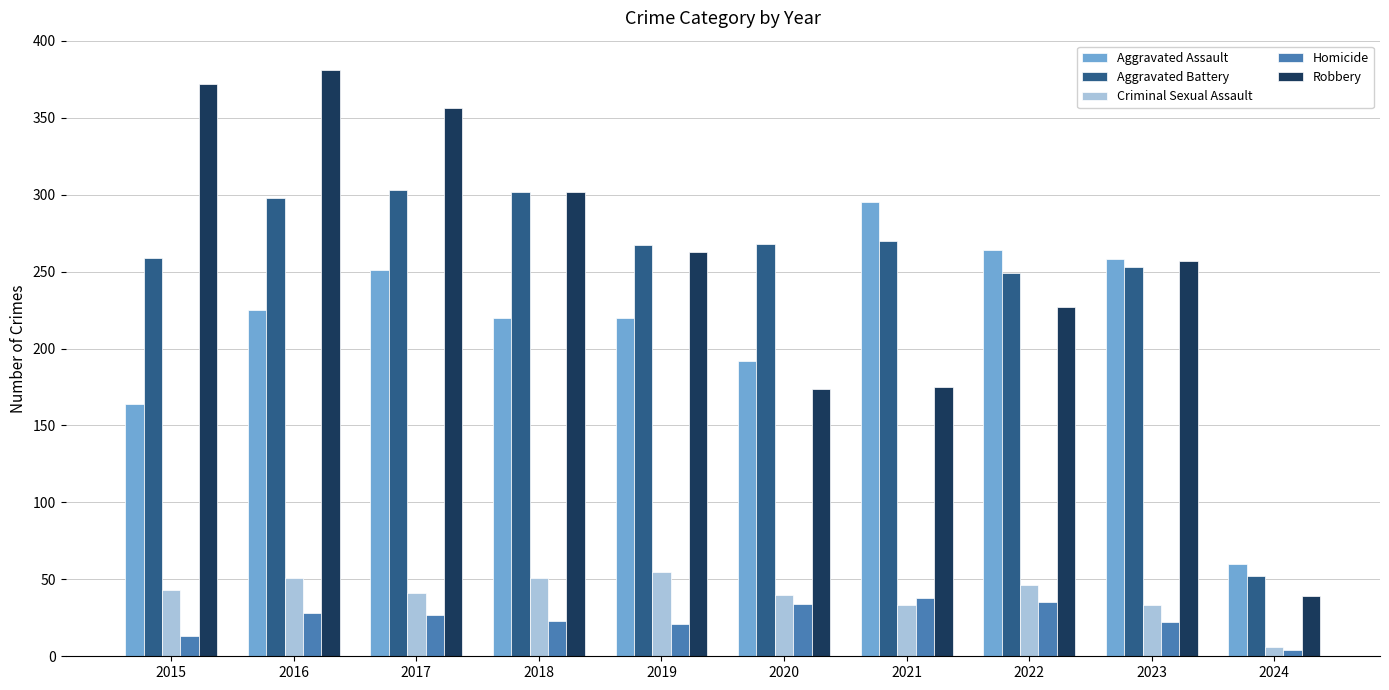

Is the value of Aggravated Battery at 2020 greater than the value of Homicide at 2019?

Yes